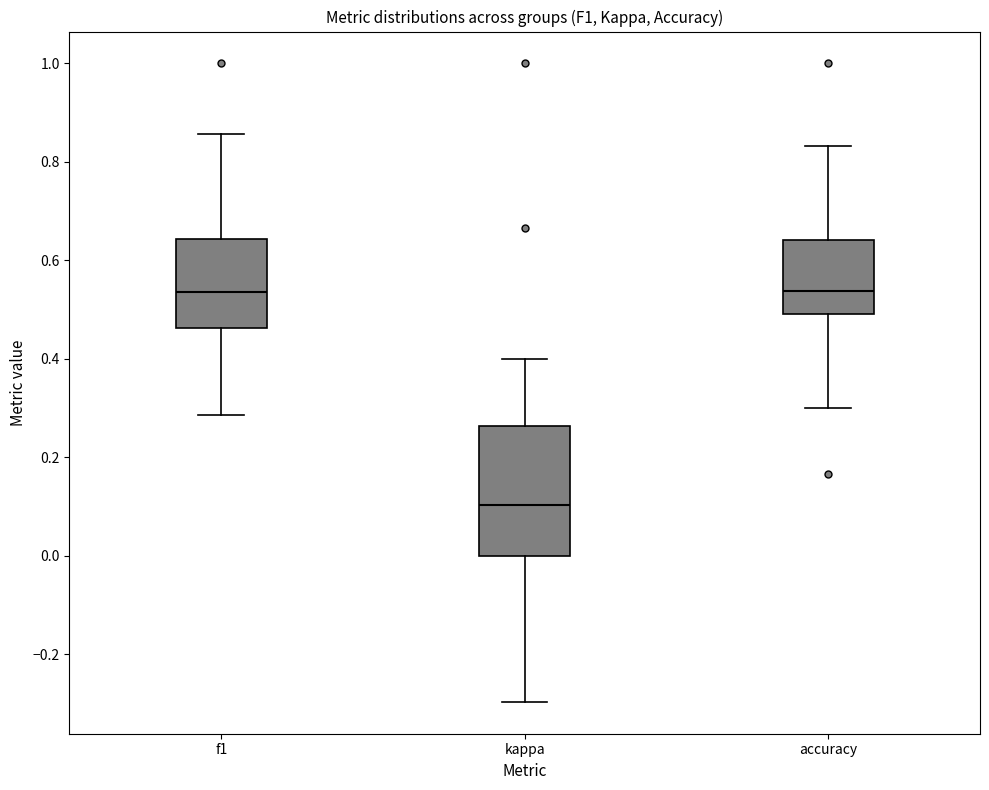

Reading left to right, read every box against the y-axis: the position of its median line, the range the box covers, and the ends of its whiskers. The values are not printed on the chart, so give them approximately, as read against the axis.

f1: median 0.54, box 0.46 to 0.64, whiskers 0.28 to 0.86
kappa: median 0.10, box 0.00 to 0.26, whiskers -0.30 to 0.40
accuracy: median 0.54, box 0.50 to 0.64, whiskers 0.30 to 0.84